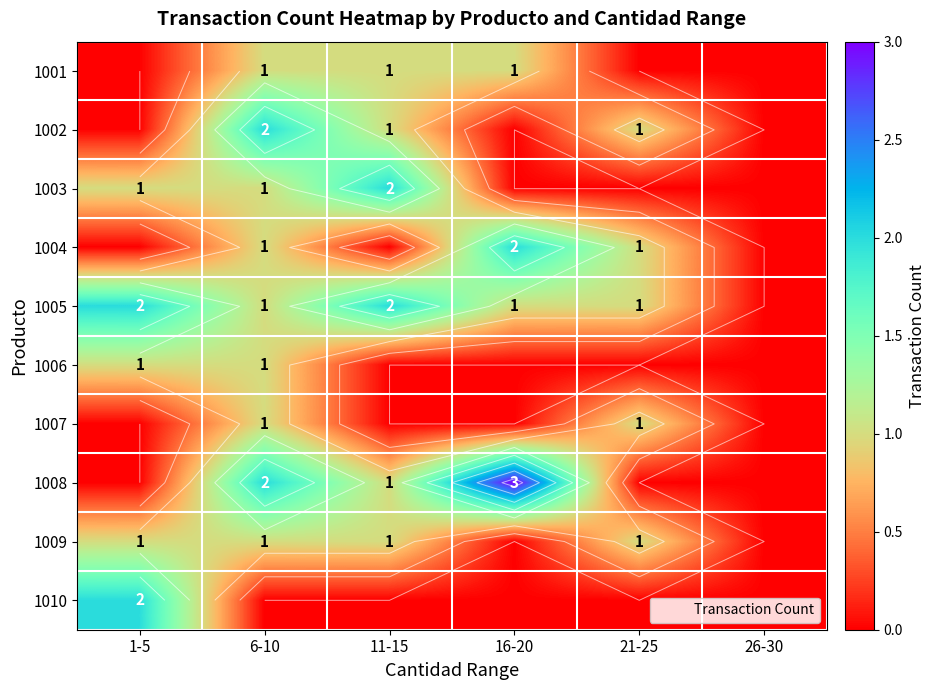

Between 21-25 and 6-10, which is larger?

6-10